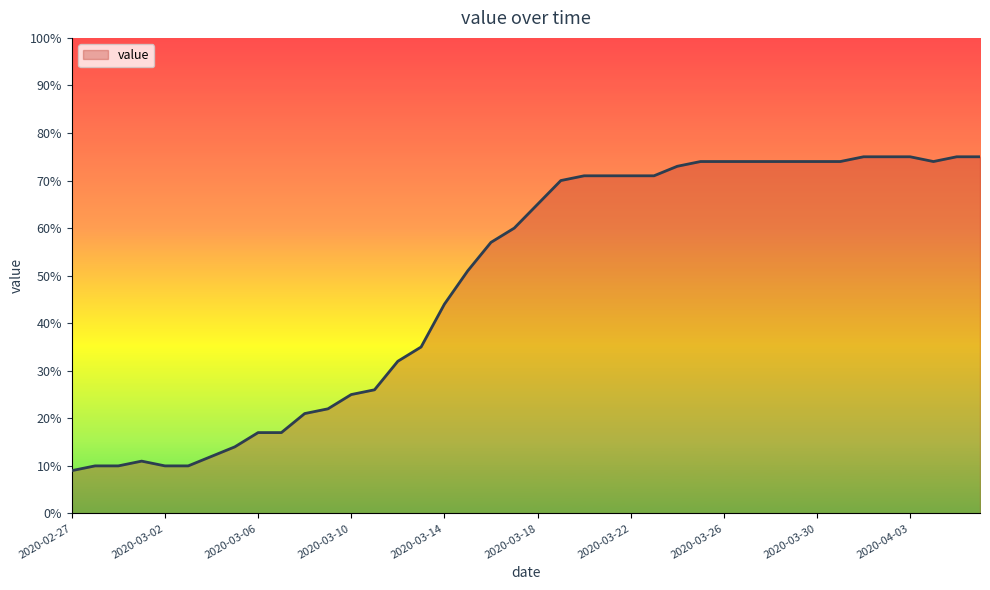

Count the number of categories in the chart.

40